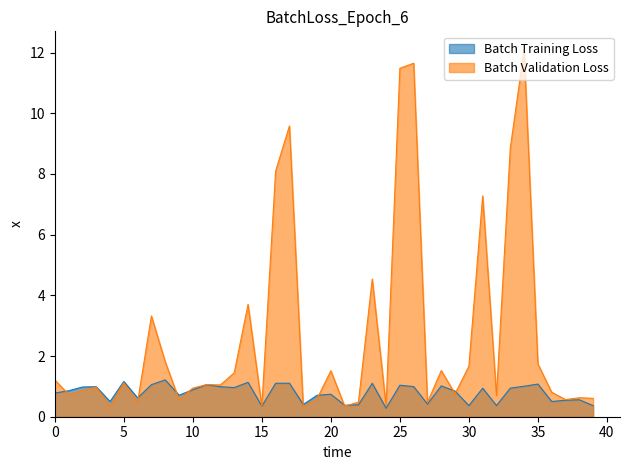

True or false: Batch Validation Loss has a value of 11.6 at 26.

True